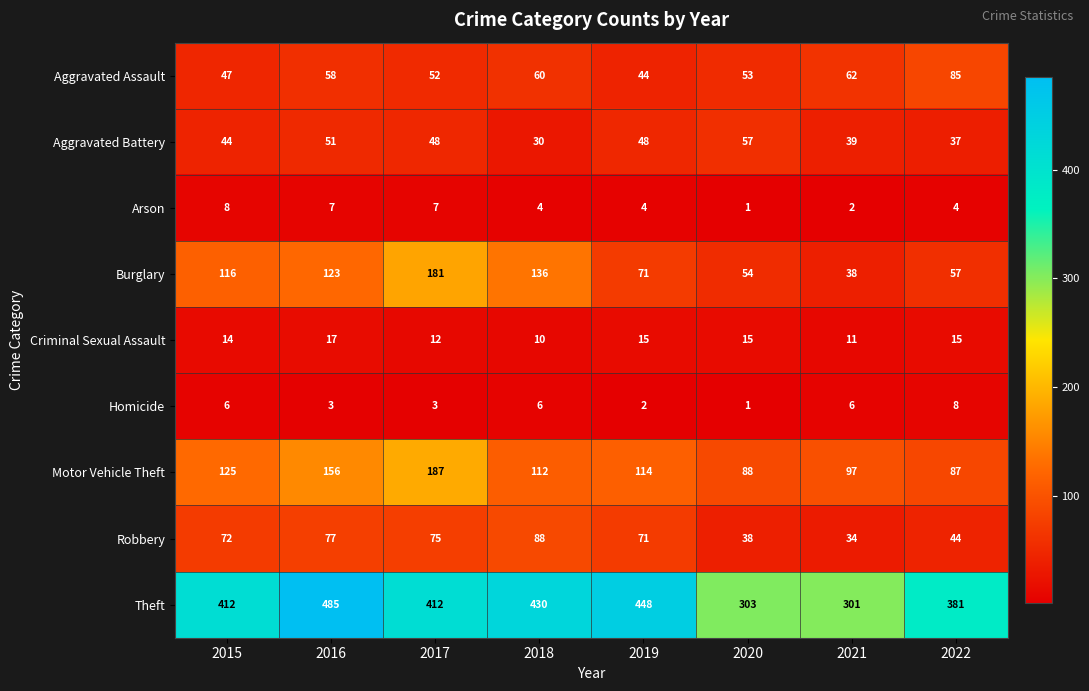

Which label corresponds to the largest value in the chart?

2016